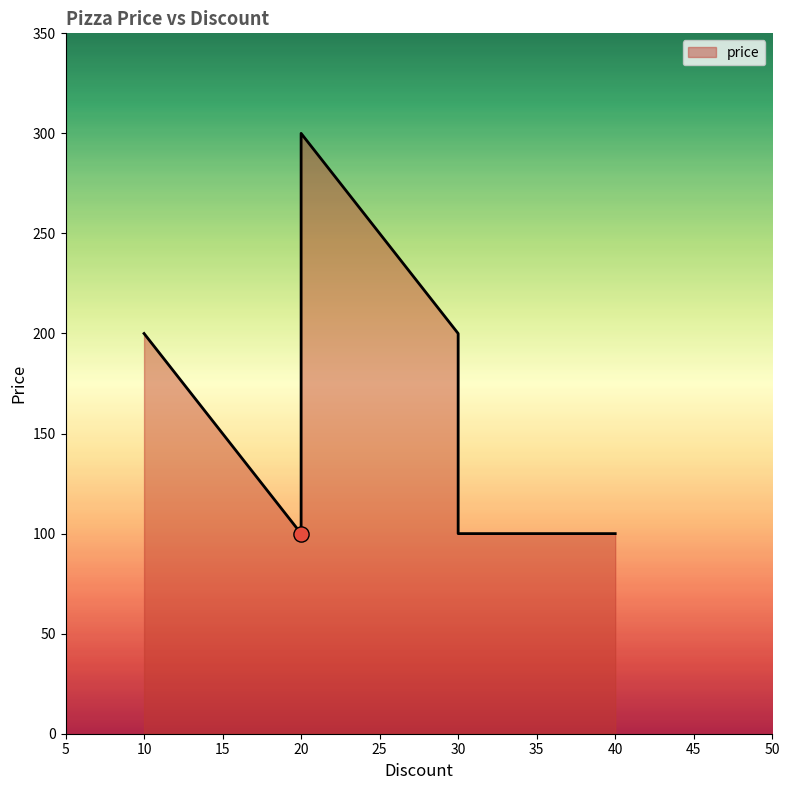

Approximately how many times larger is the value at 20 compared to 10?

1.5